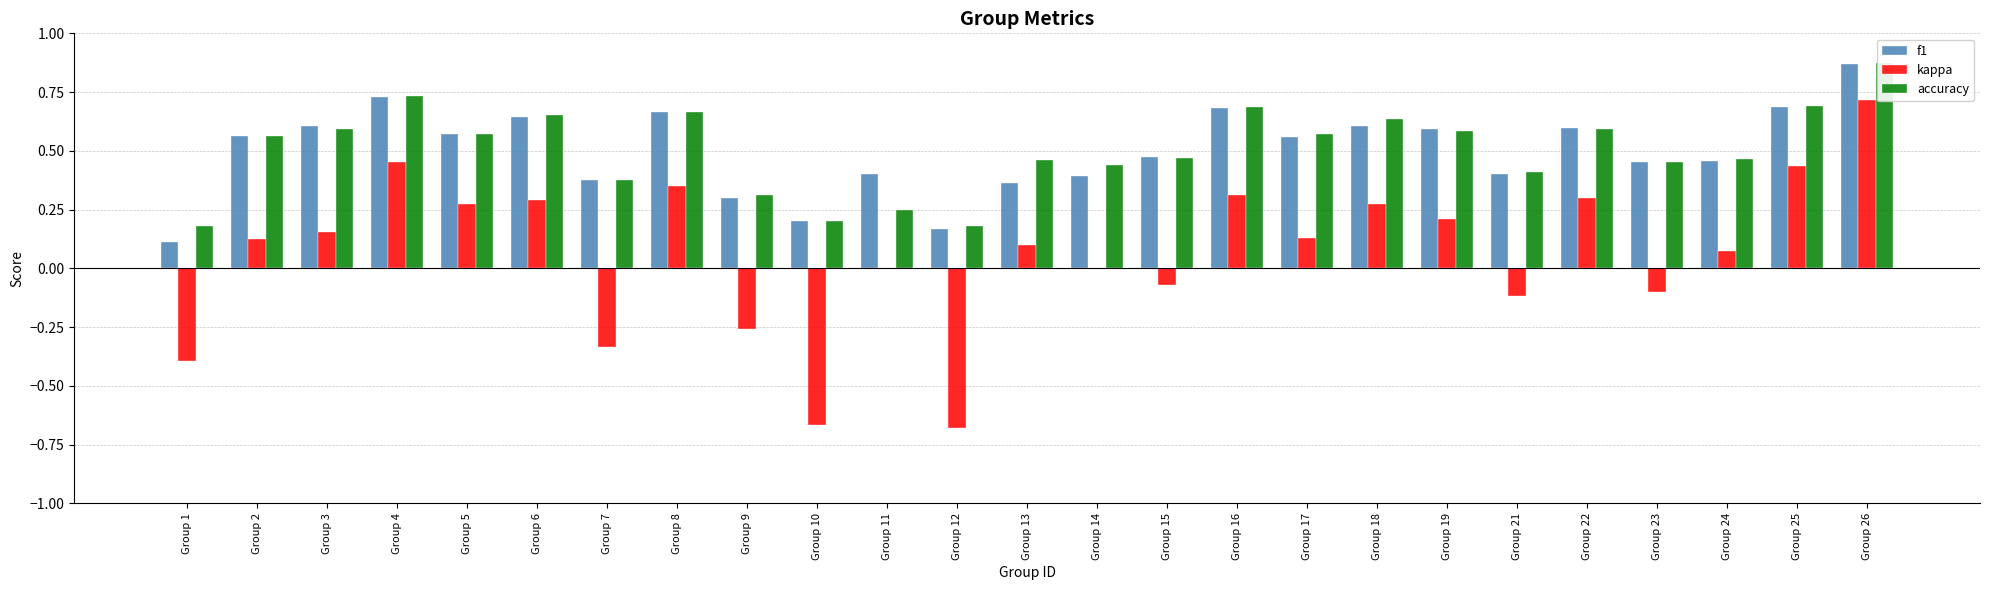

Which category has the highest value in the accuracy series?

Group 26